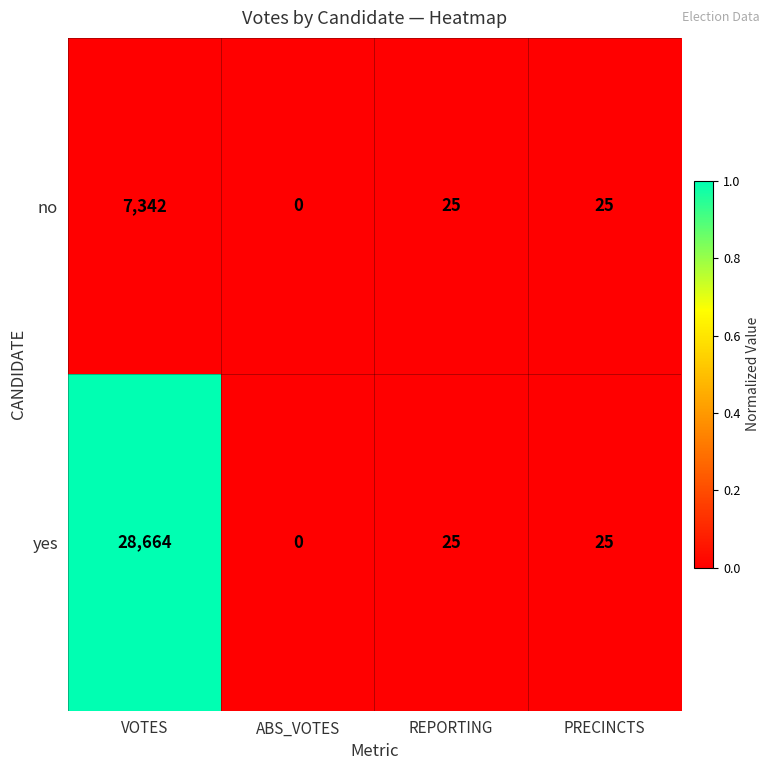

Which series changed the most between VOTES and PRECINCTS?

yes